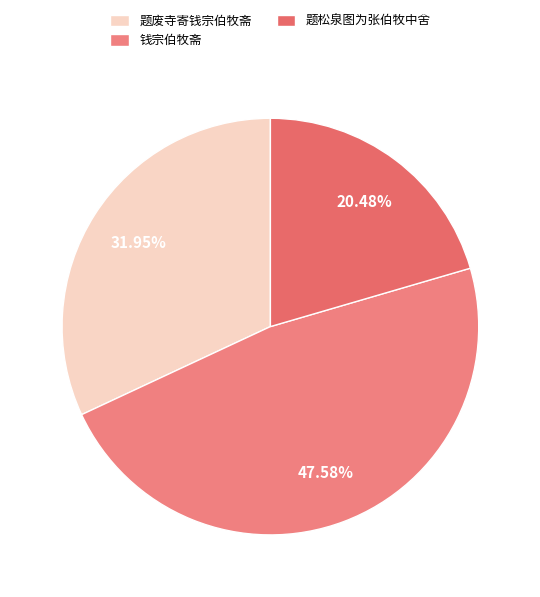

Rank the categories by value from highest to lowest.

钱宗伯牧斋, 题废寺寄钱宗伯牧斋, 题松泉图为张伯牧中舍